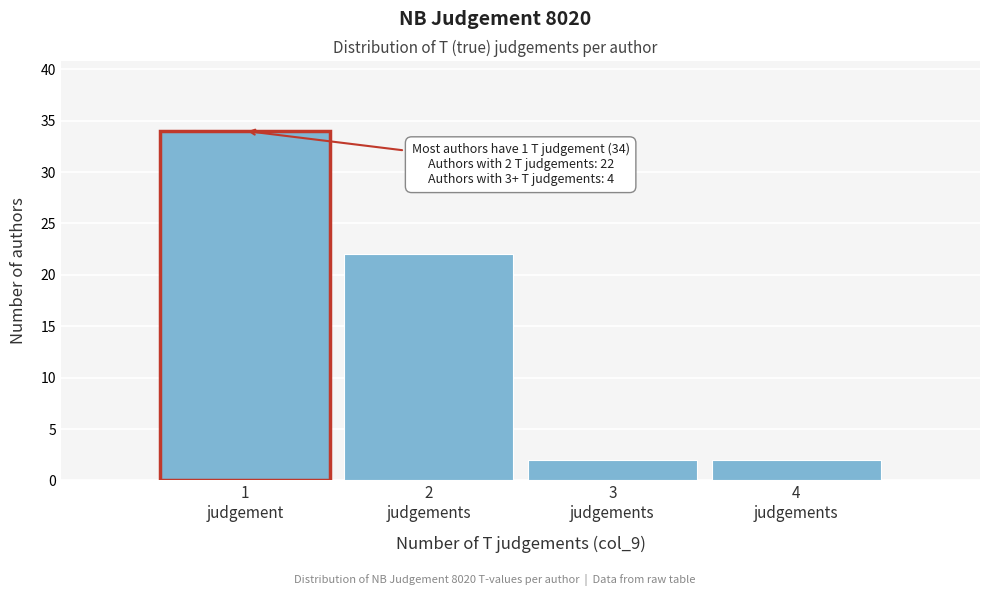

Reading right to left, transcribe all the data shown in this chart.

2	2	22	34